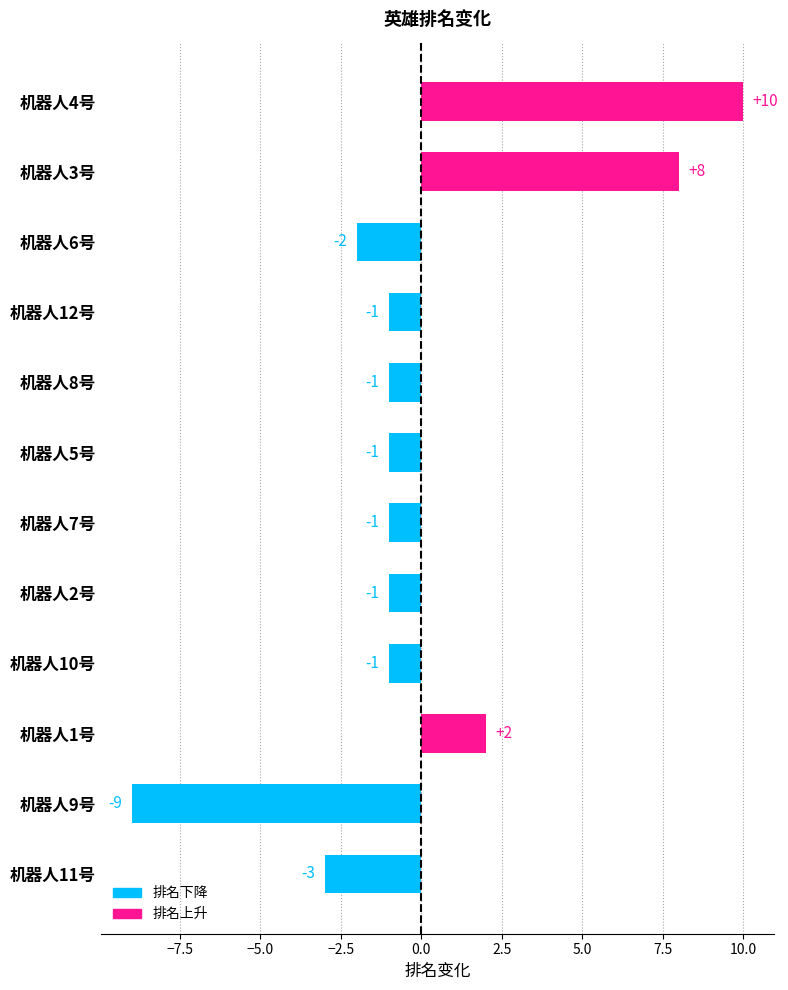

Which category has the lowest value across all series?

机器人9号